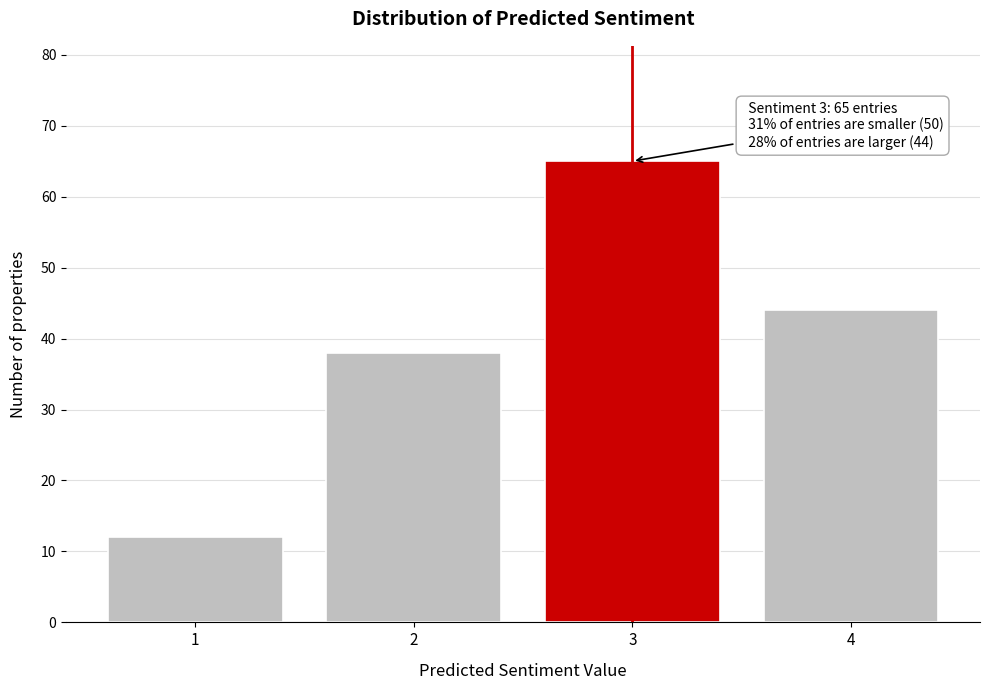

Reading left to right, list all the values displayed in this chart.

12	38	65	44